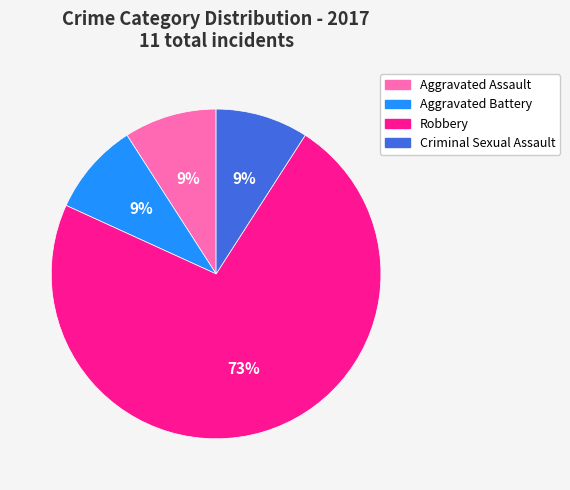

Which has a higher value, Robbery or Aggravated Battery?

Robbery